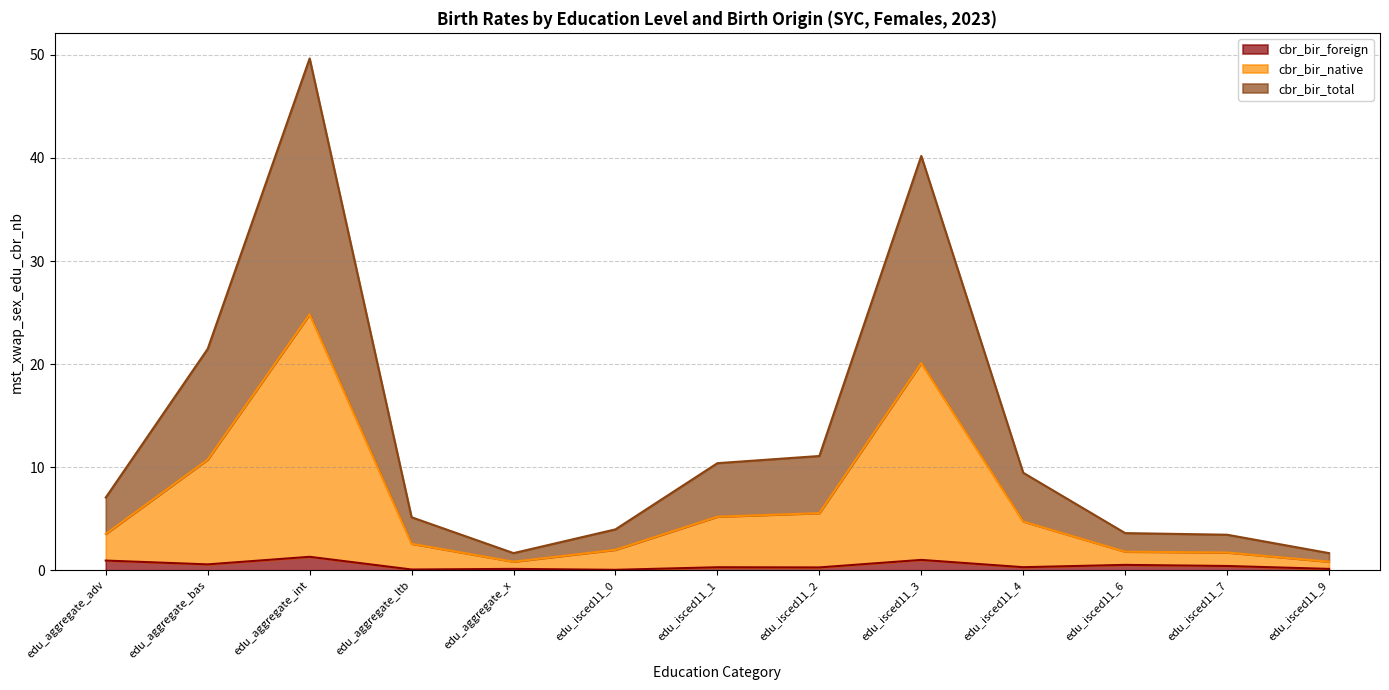

Reading right to left, transcribe all the data shown in this chart.

cbr_bir_foreign: edu_isced11_9=0.1	edu_isced11_7=0.4	edu_isced11_6=0.5	edu_isced11_4=0.3	edu_isced11_3=1.0	edu_isced11_2=0.3	edu_isced11_1=0.3	edu_isced11_0=0.0	edu_aggregate_x=0.1	edu_aggregate_ltb=0.1	edu_aggregate_int=1.3	edu_aggregate_bas=0.6	edu_aggregate_adv=0.9
cbr_bir_native: edu_isced11_9=0.8	edu_isced11_7=1.7	edu_isced11_6=1.8	edu_isced11_4=4.7	edu_isced11_3=20.1	edu_isced11_2=5.5	edu_isced11_1=5.2	edu_isced11_0=2.0	edu_aggregate_x=0.8	edu_aggregate_ltb=2.6	edu_aggregate_int=24.8	edu_aggregate_bas=10.7	edu_aggregate_adv=3.5
cbr_bir_total: edu_isced11_9=1.7	edu_isced11_7=3.5	edu_isced11_6=3.6	edu_isced11_4=9.5	edu_isced11_3=40.2	edu_isced11_2=11.1	edu_isced11_1=10.4	edu_isced11_0=4.0	edu_aggregate_x=1.7	edu_aggregate_ltb=5.1	edu_aggregate_int=49.7	edu_aggregate_bas=21.5	edu_aggregate_adv=7.1